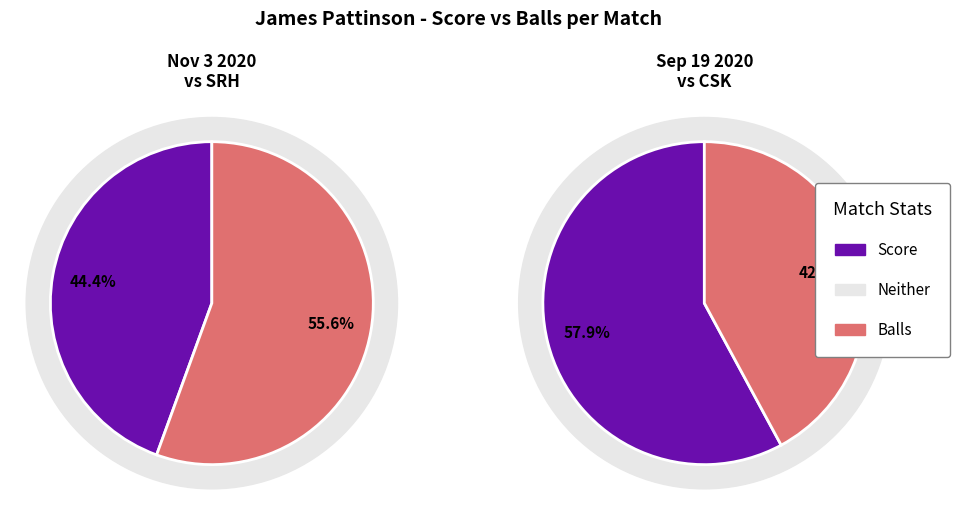

Which slice represents more than half of the pie?

balls